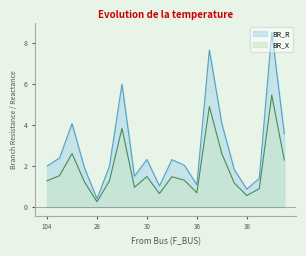

What is the label of the 10th point from the left?

32